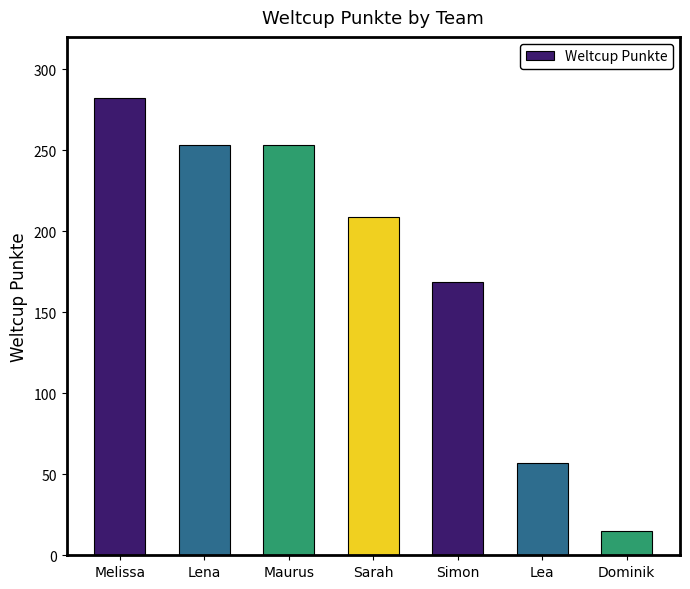

What is the sum of all values?

1238